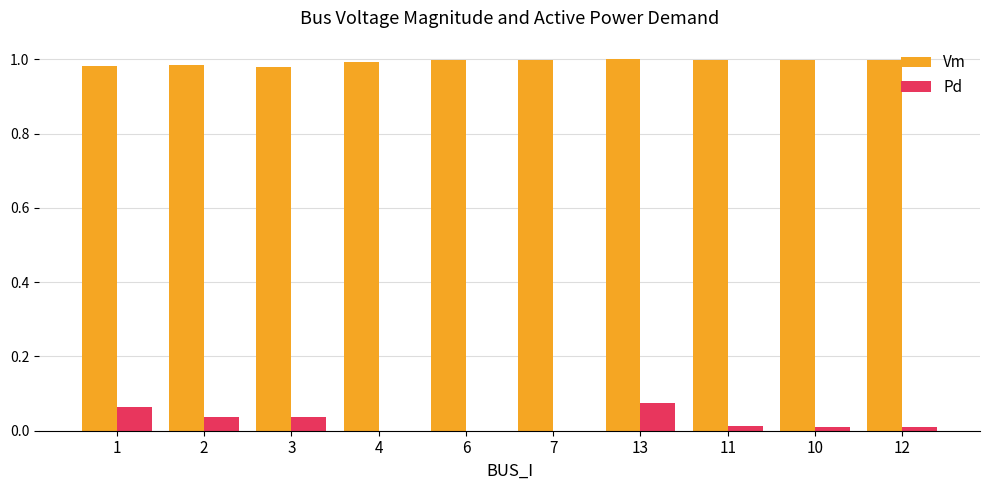

Is the value of Vm at 10 greater than the value of Pd at 1?

Yes